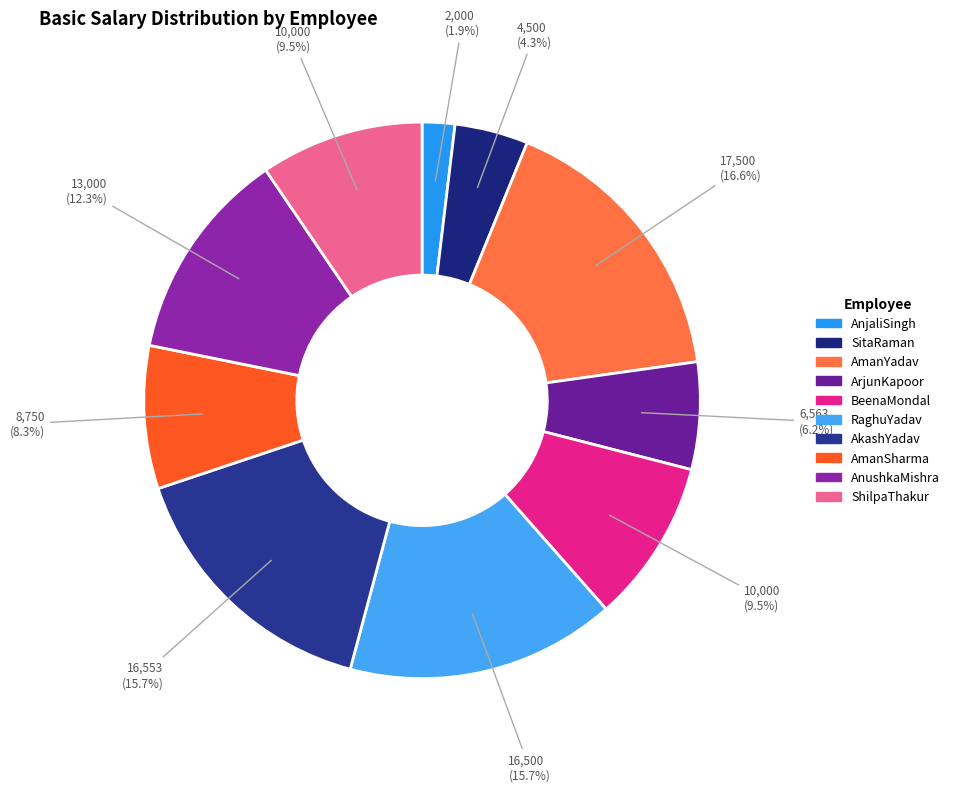

To the nearest percent, what portion does AnushkaMishra represent?

12%